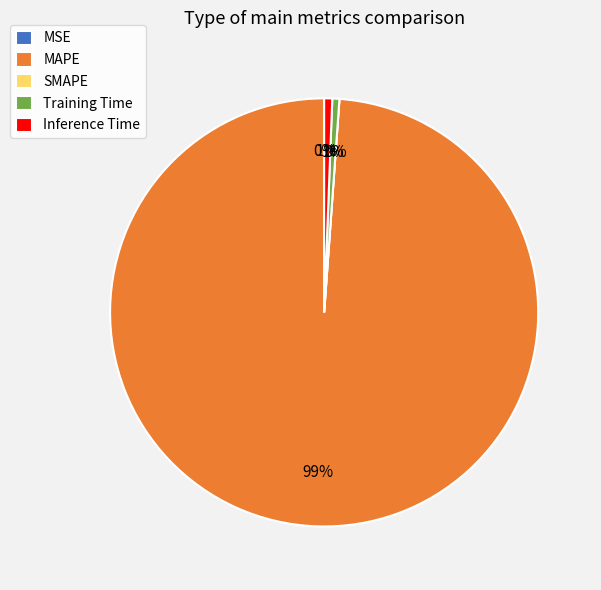

What is the total percentage of Training Time and MSE?

0.5%